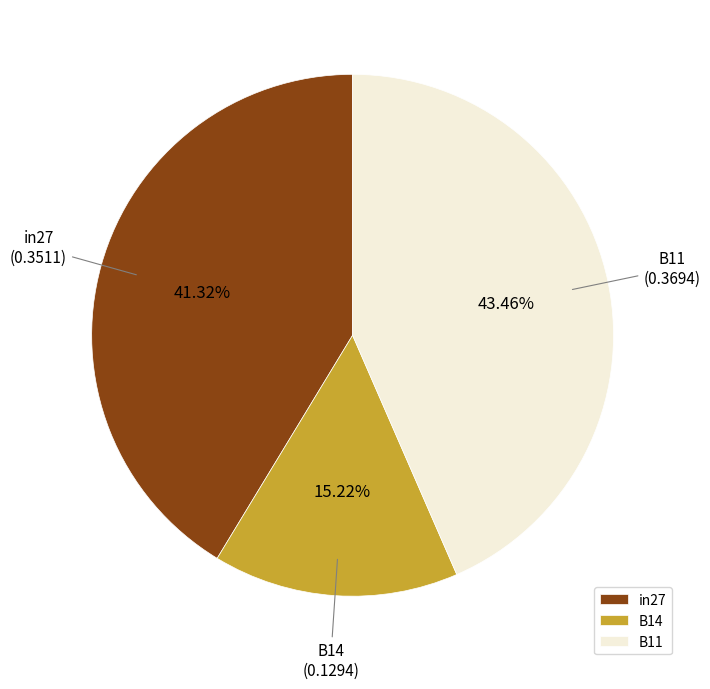

Between B14 and B11, which is larger?

B11